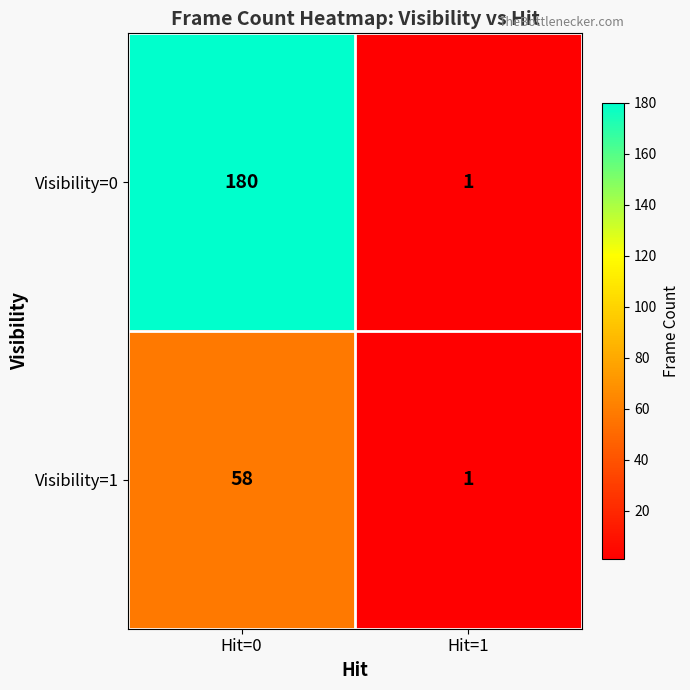

What is the difference between the maximum and minimum values in the Visibility=0 series?

179